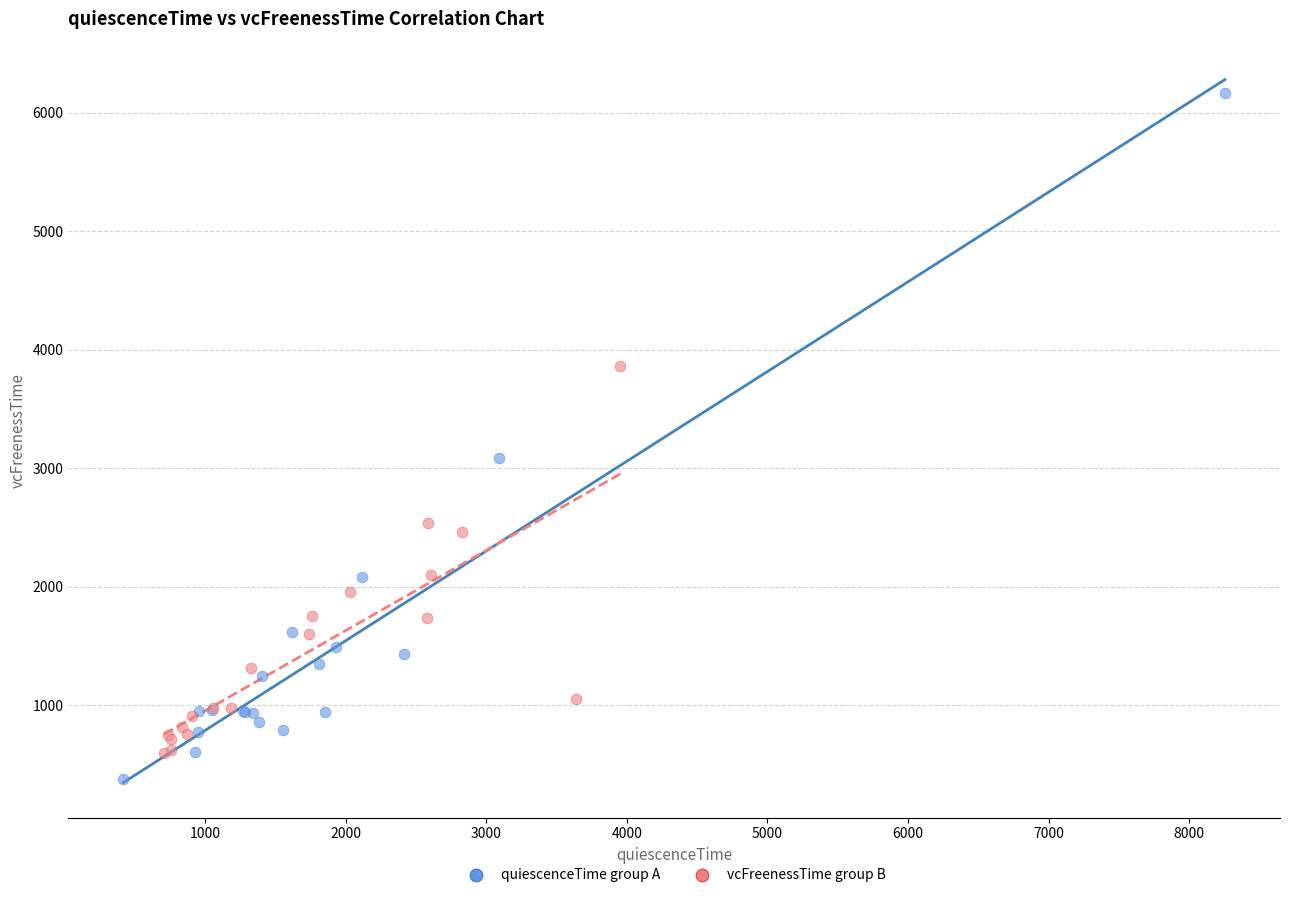

Which series contains the highest Y value?

quiescenceTime group A